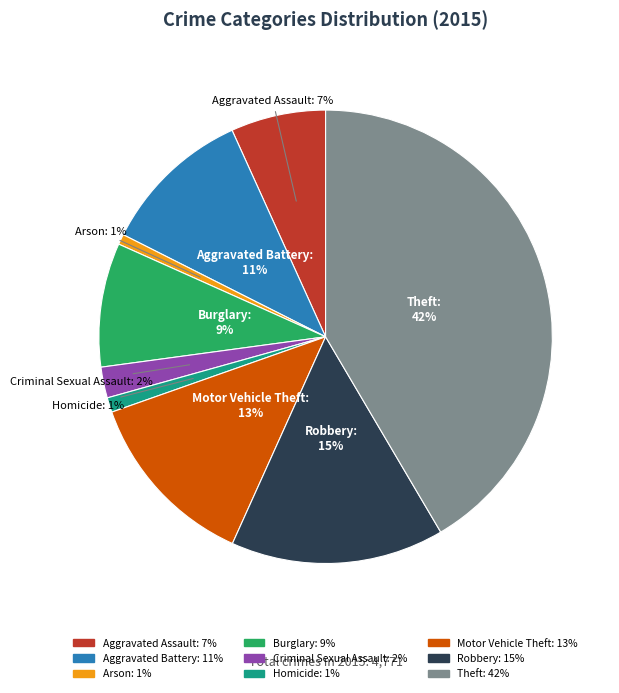

How many segments does this pie chart have?

9